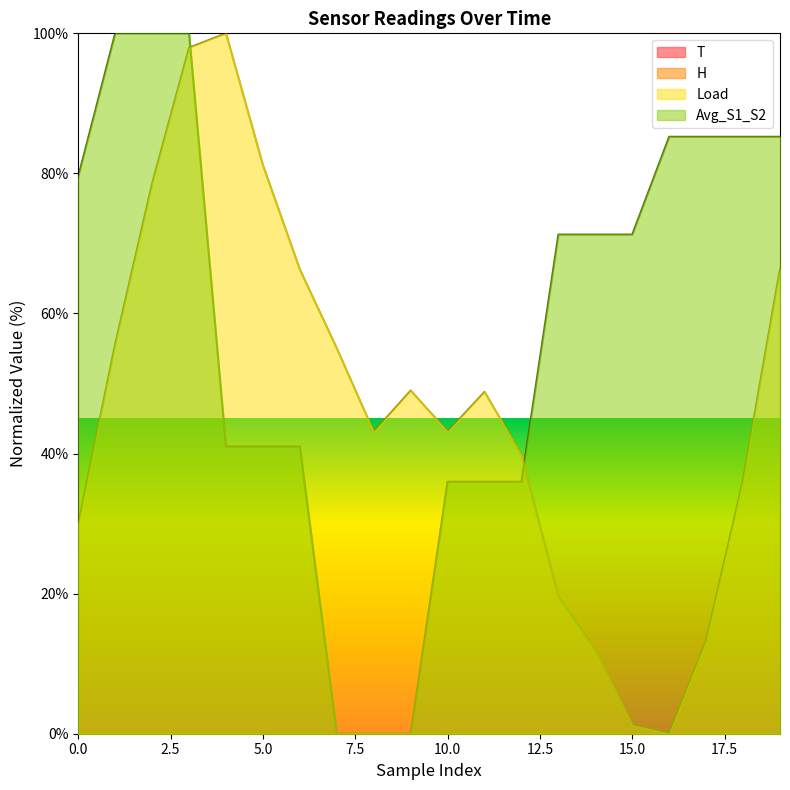

True or false: Load has more than 1 points higher than both neighbors.

True